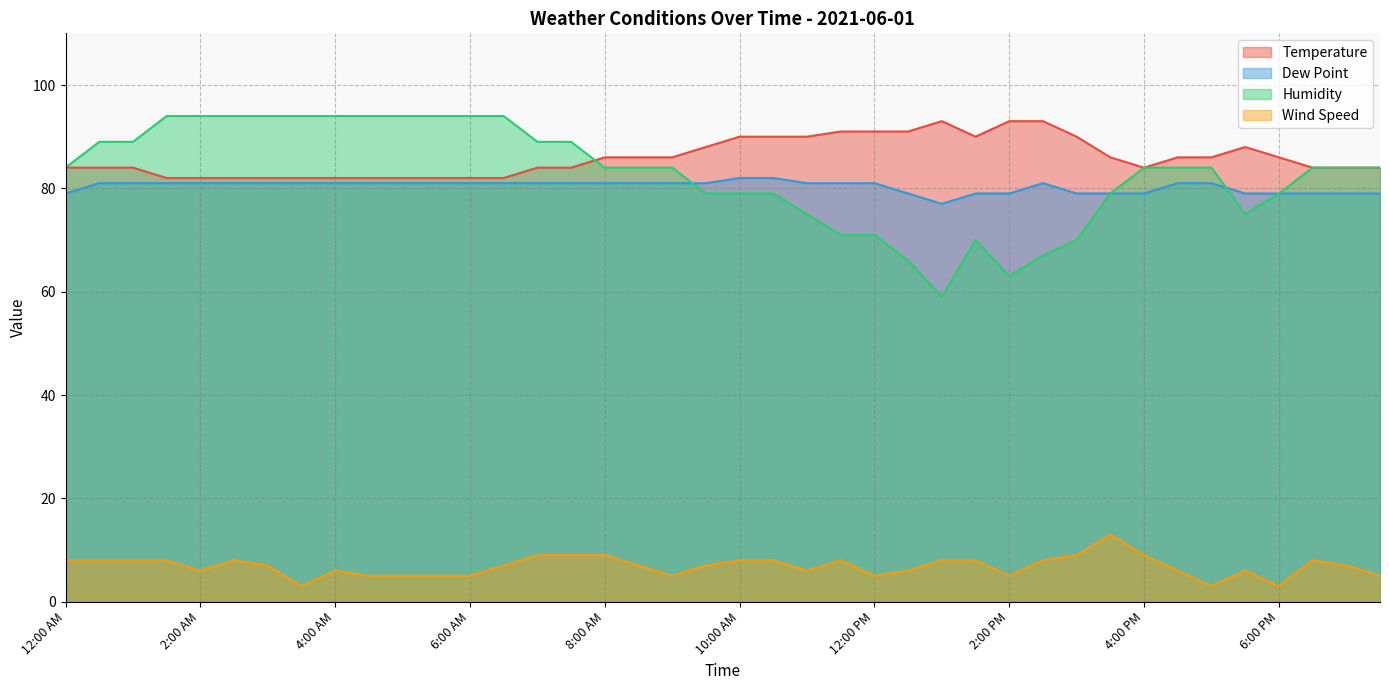

How many lines are shown in the chart?

4